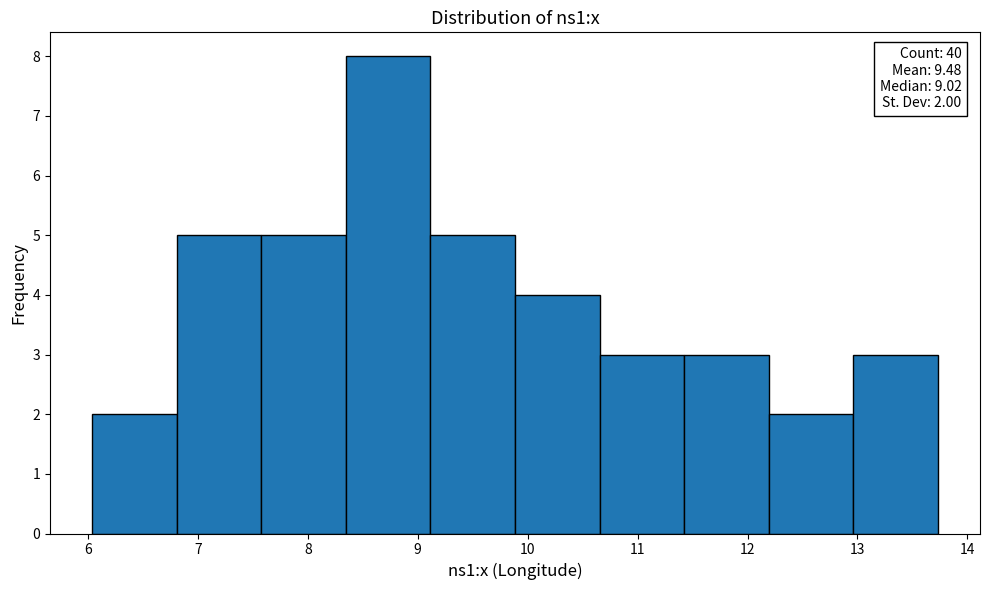

Over which range of the x-axis is the bar tallest?

8.3 to 9.1